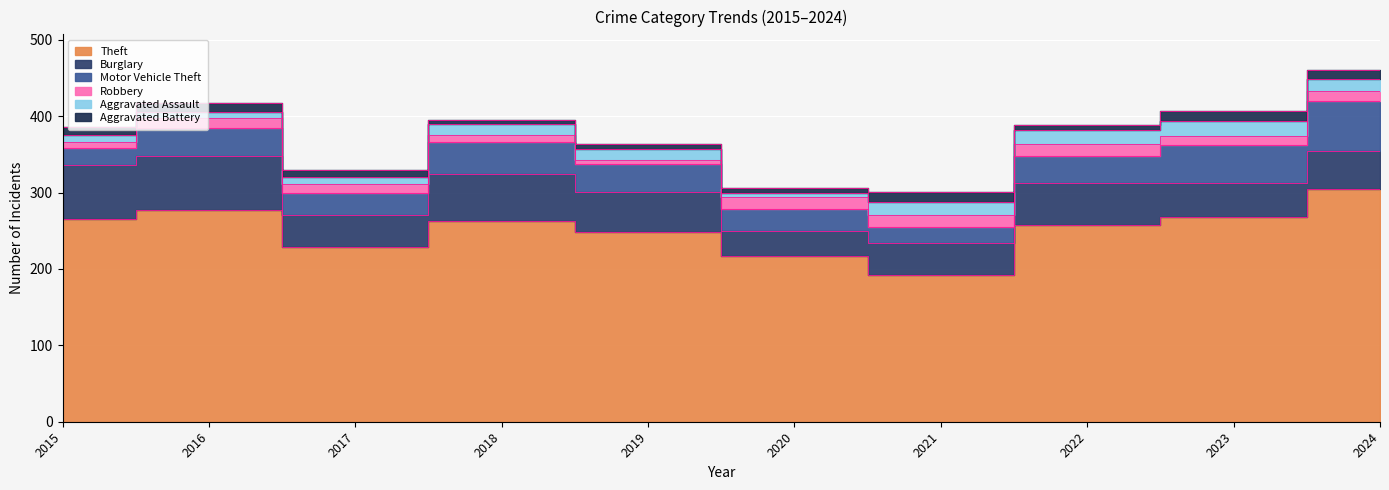

Reading right to left, list all the values displayed in this chart.

Theft: 305	268	257	192	217	249	263	229	277	265
Burglary: 50	44	55	42	33	52	61	42	71	71
Motor Vehicle Theft: 65	50	36	21	29	36	42	28	36	22
Robbery: 13	12	16	15	15	5	9	12	13	8
Aggravated Assault: 15	19	18	18	6	15	15	10	8	9
Aggravated Battery: 13	14	6	13	6	6	5	8	12	11